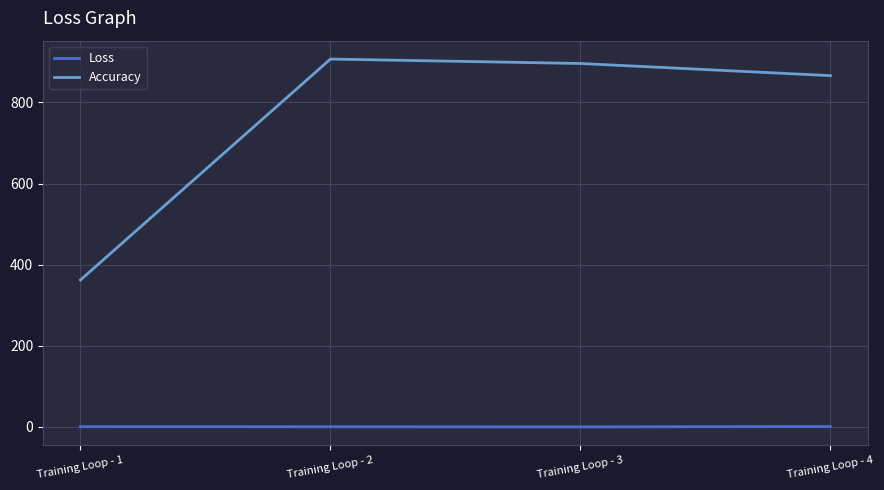

What is the sum of all Accuracy values?

3030.6